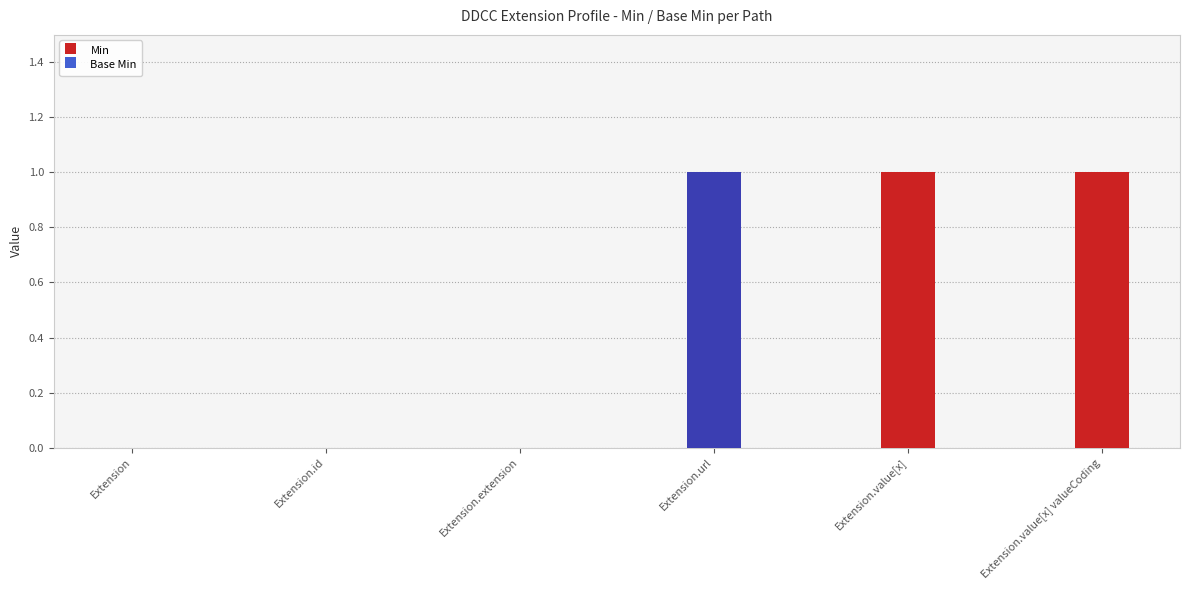

What is the highest value of the Min series?

1